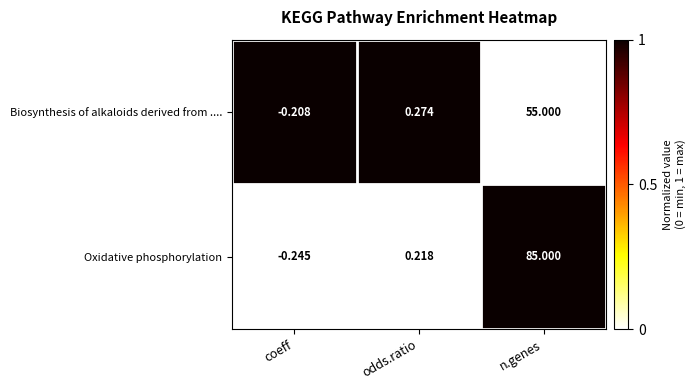

Which series has the widest spread of values?

Oxidative phosphorylation